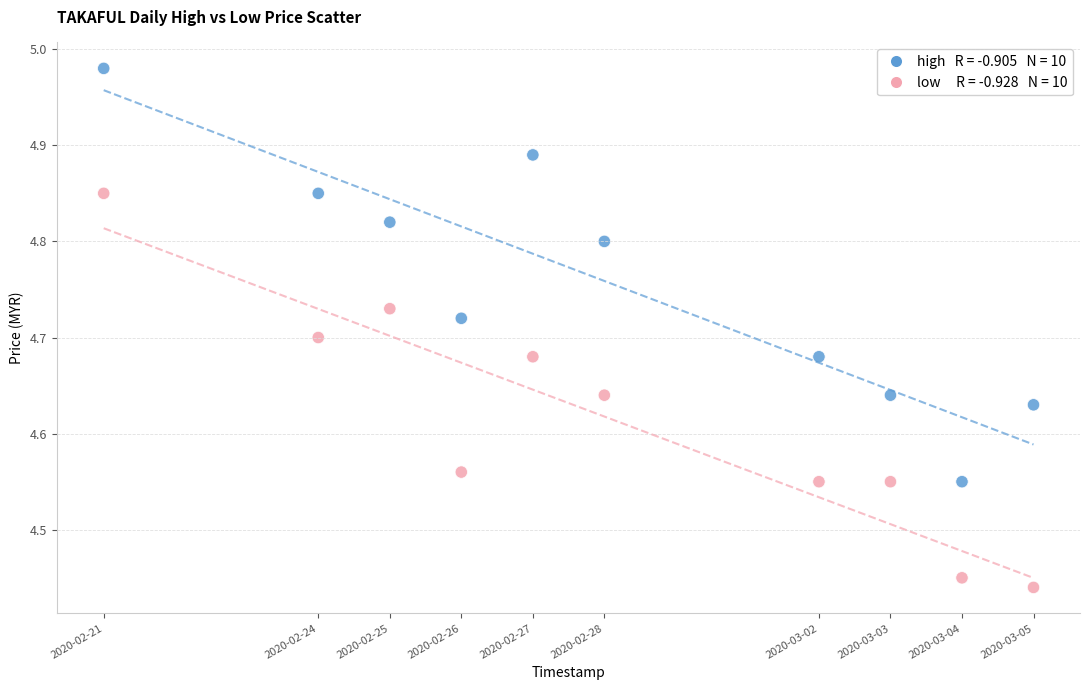

Across all data points, what is the range of Y values (max minus min)?

0.5